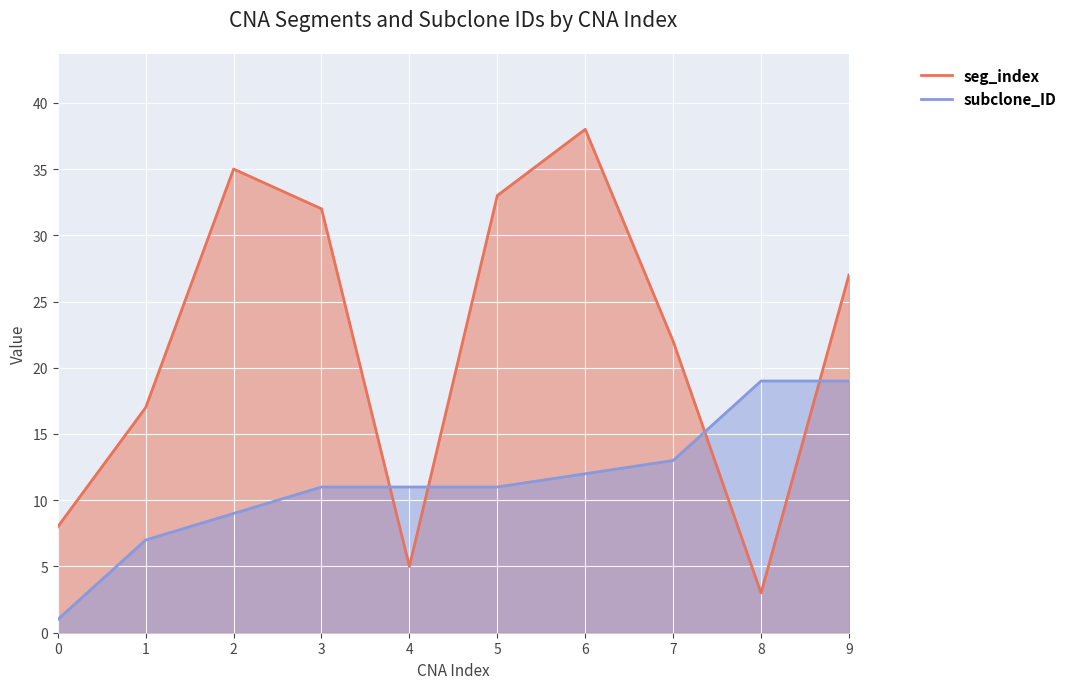

At which label does seg_index first exceed 27?

2